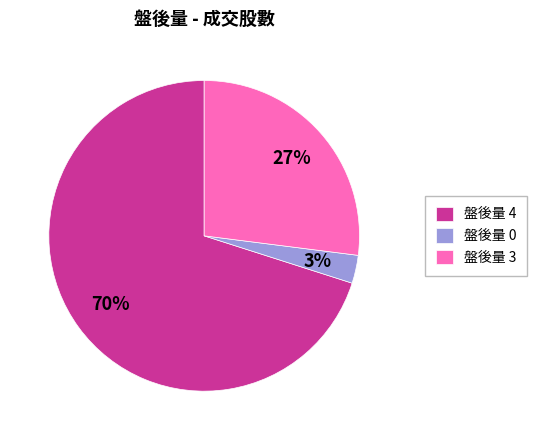

Do 盤後量 4 and 盤後量 3 together represent more than half of the pie?

Yes